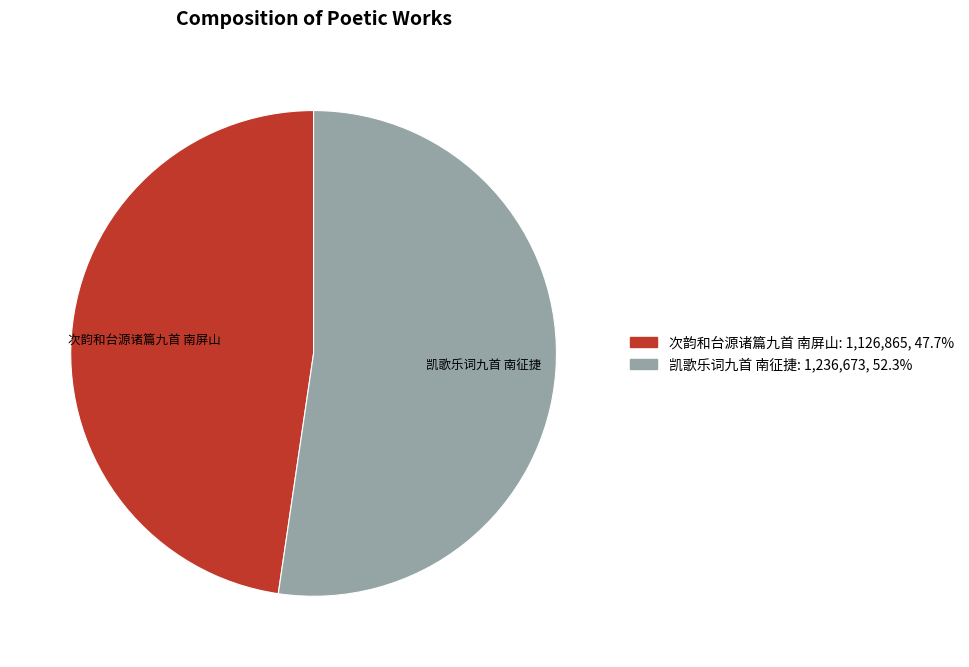

The 凯歌乐词九首 南征捷 slice represents 39% of the pie. True or false?

False